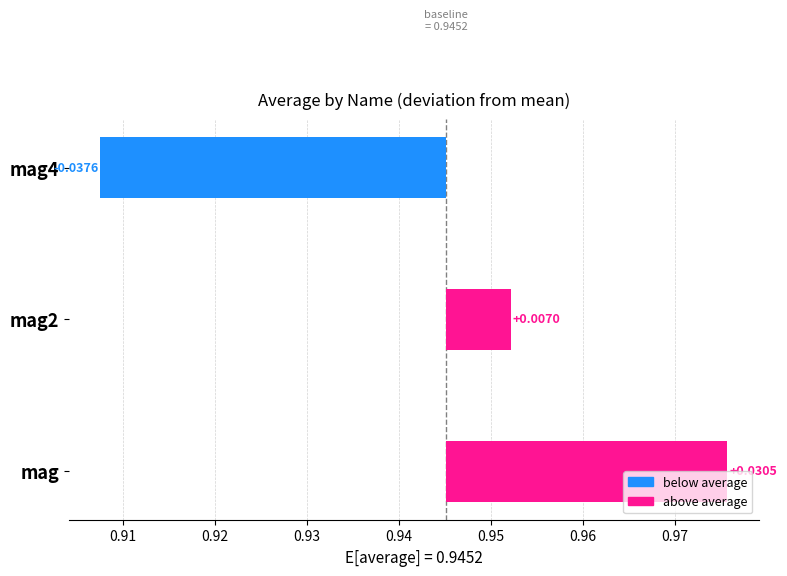

Are the bars horizontal?

Yes